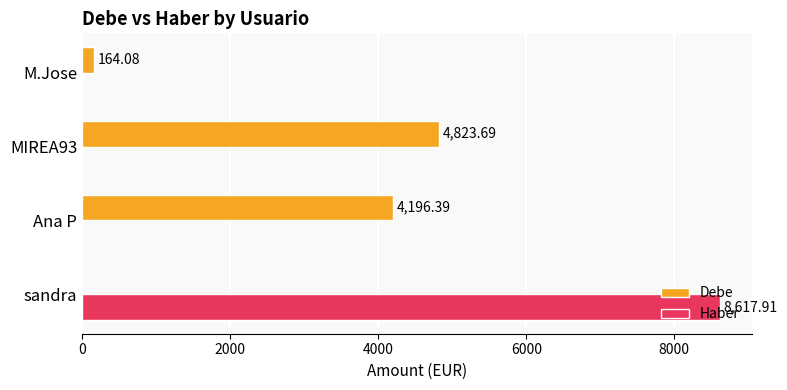

What is the sum of all Debe values?

9184.2